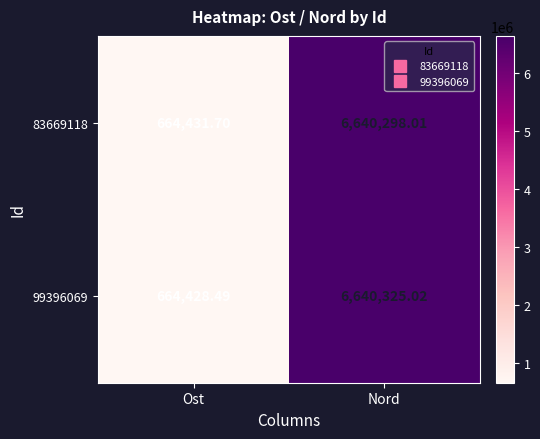

Which category has the lowest value in the 83669118 series?

Ost